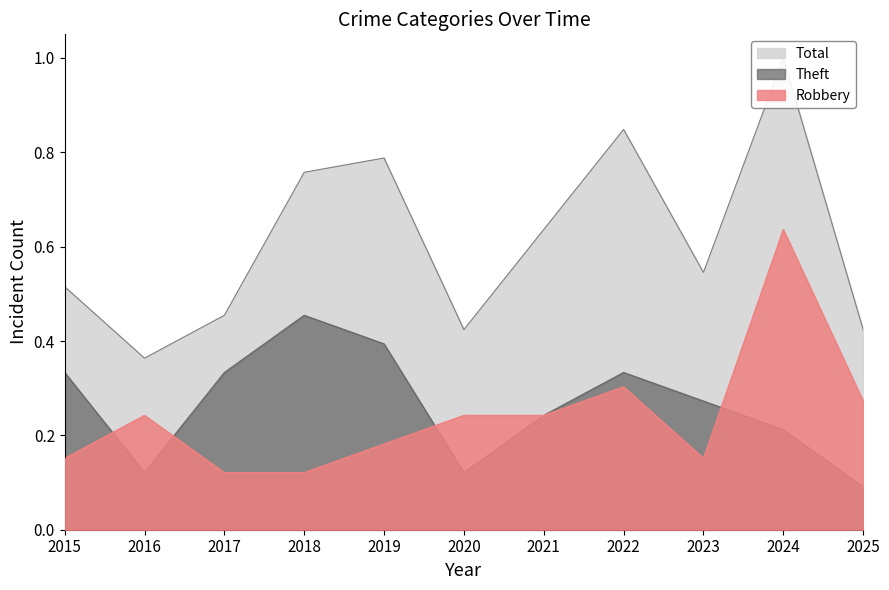

Reading right to left, extract all data points from this chart.

Robbery: 0.3	0.6	0.2	0.3	0.2	0.2	0.2	0.1	0.1	0.2	0.2
Theft: 0.1	0.2	0.3	0.3	0.2	0.1	0.4	0.5	0.3	0.1	0.3
Total: 0.4	1.0	0.5	0.8	0.6	0.4	0.8	0.8	0.5	0.4	0.5